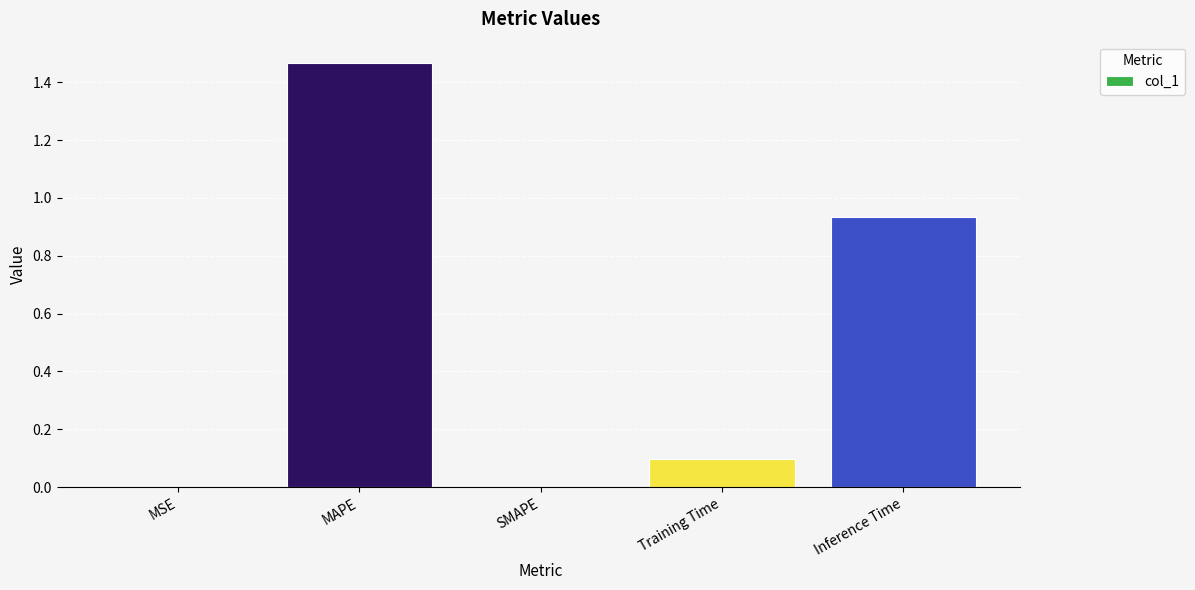

Is it true that the value at SMAPE is 0.0?

True